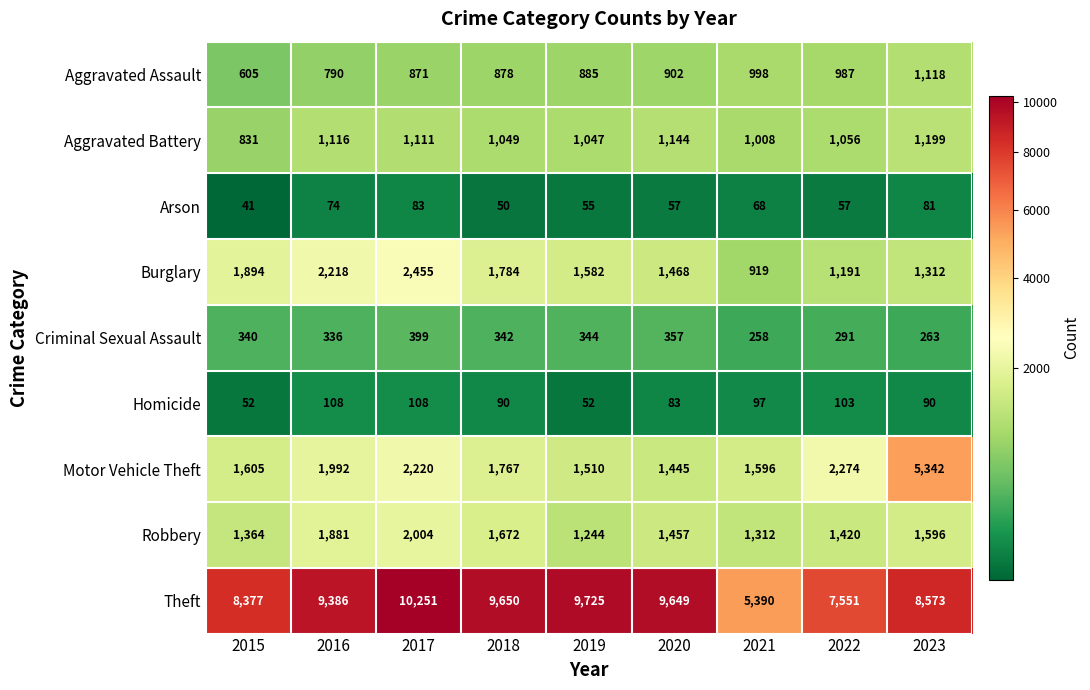

At how many categories does at least one series exceed 7303?

8